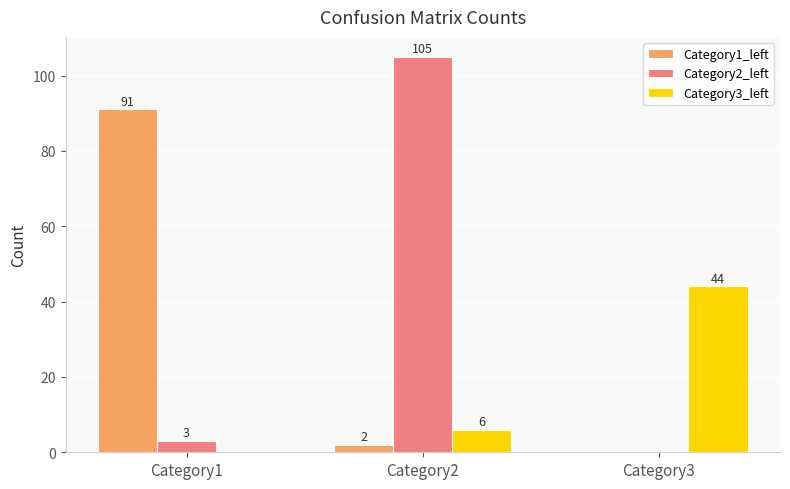

What is the sum of all Category2_left values?

108